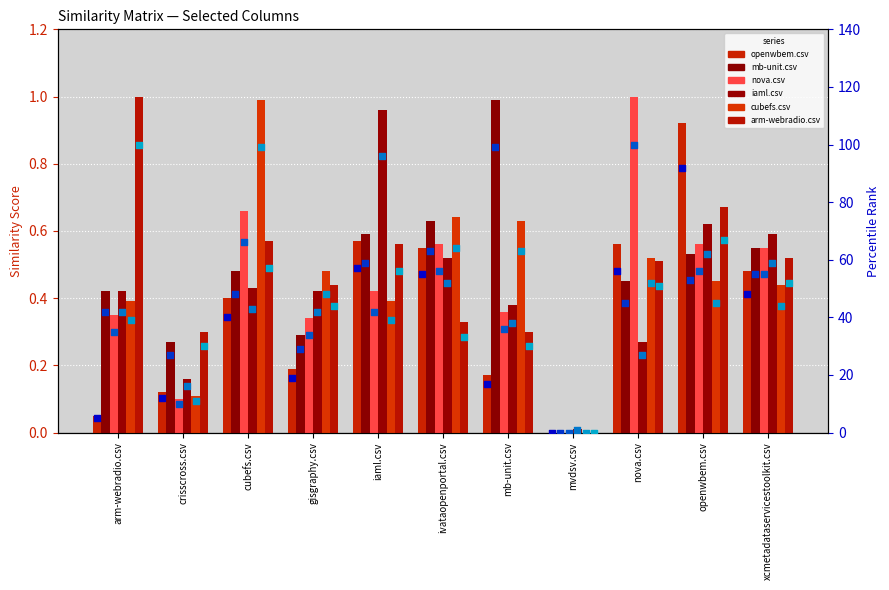

At how many categories does at least one series exceed 0?

11